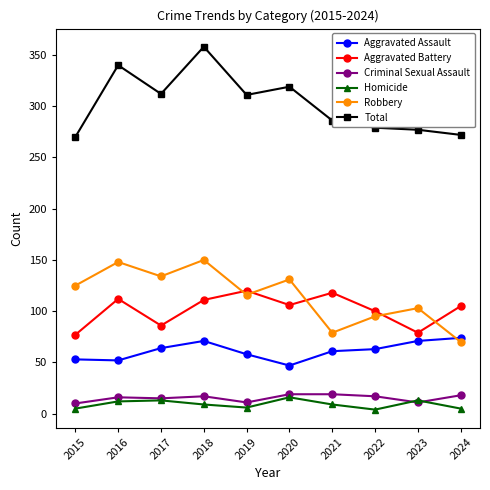

What is the sum of all Homicide values?

92